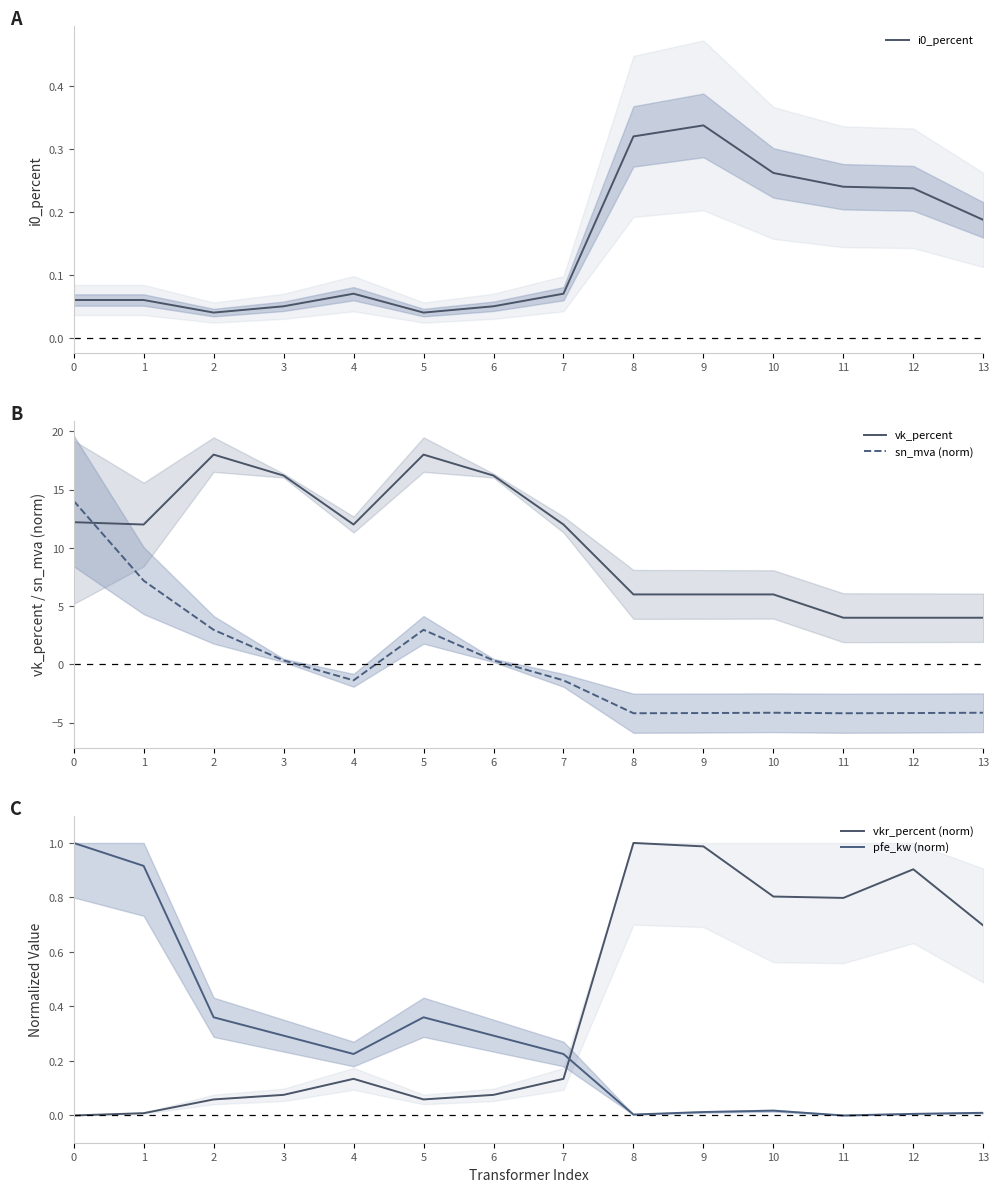

Where do pfe_kw (norm) and i0_percent first cross each other?

7 and 8